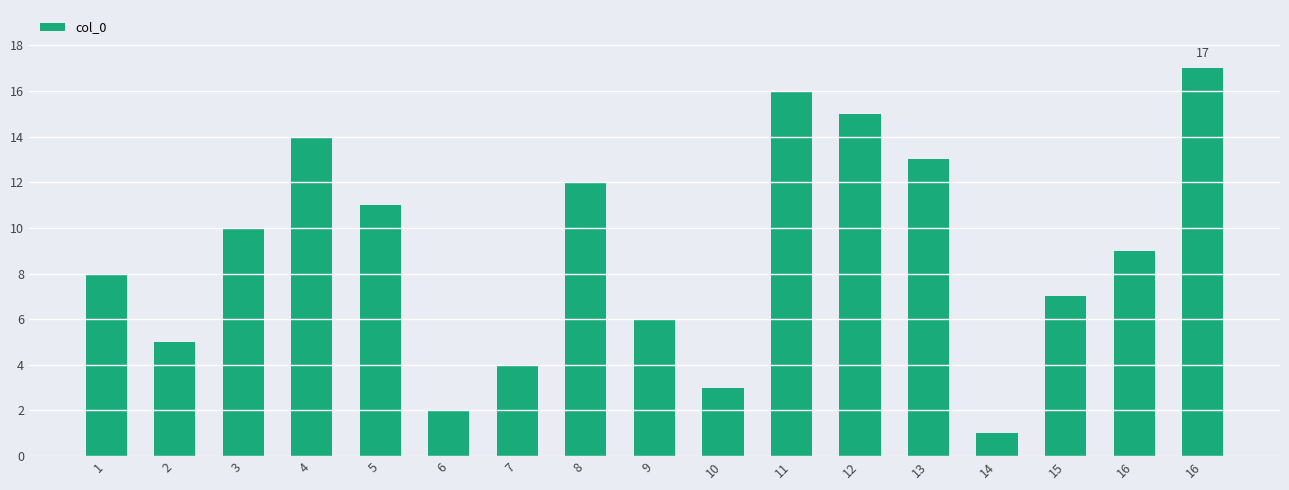

Count the number of categories in the chart.

17